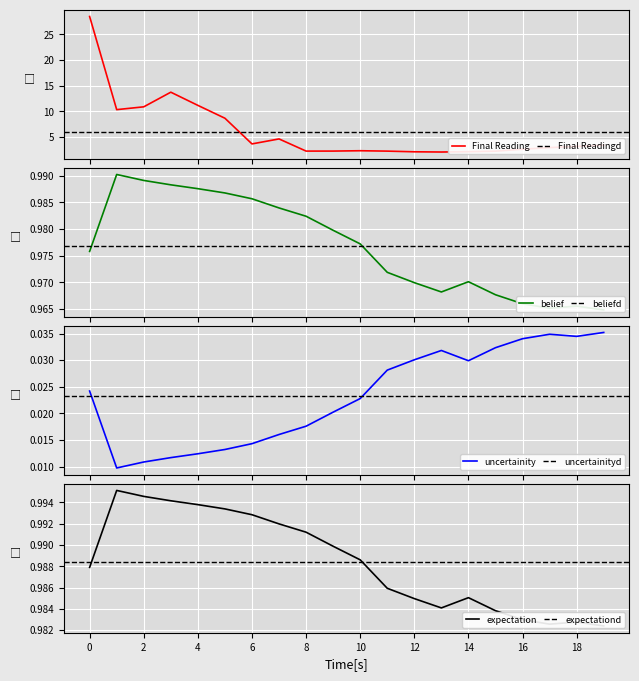

List the labels in order of Final Reading value, smallest first.

13, 12, 14, 15, 11, 8, 9, 10, 16, 17, 18, 19, 6, 7, 5, 1, 2, 4, 3, 0